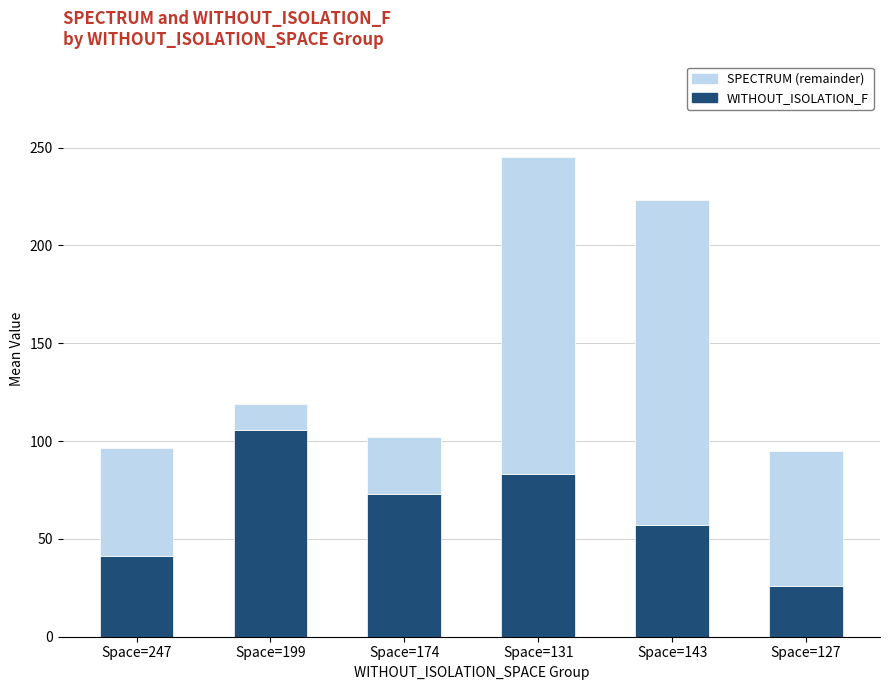

List the labels in order of WITHOUT_ISOLATION_F value, largest first.

Space=199, Space=131, Space=174, Space=143, Space=247, Space=127